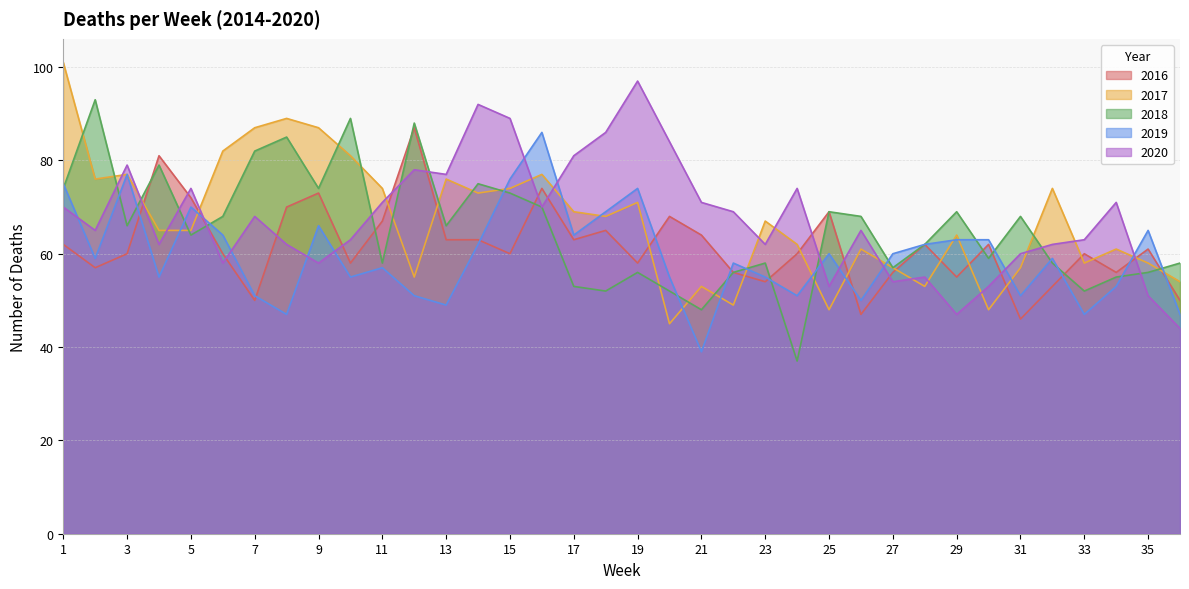

Count the number of data series in this chart.

5